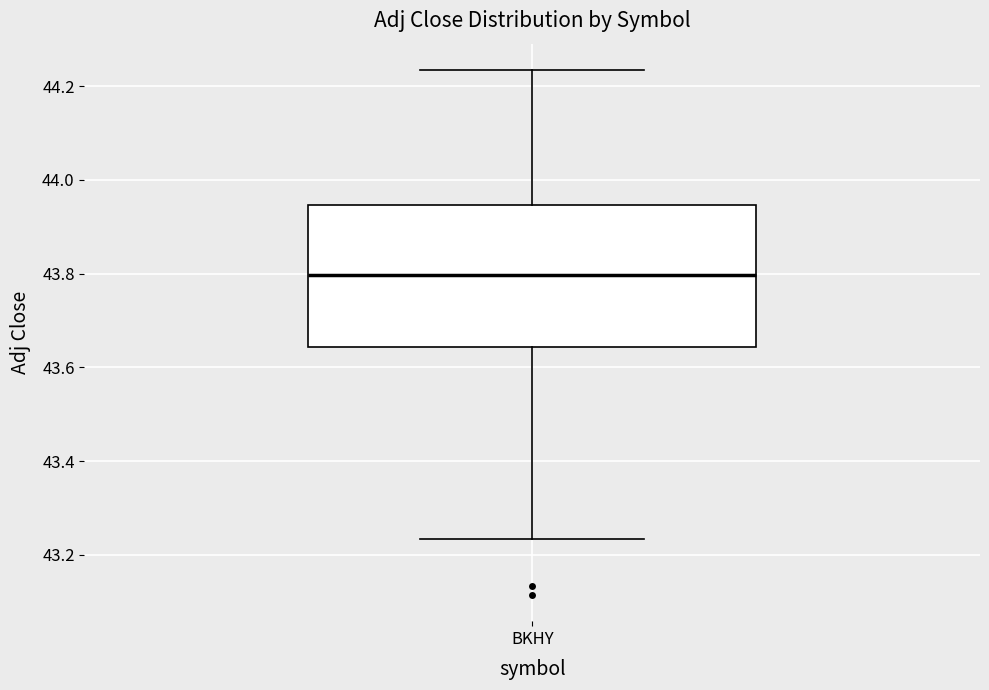

Read this box plot against the y-axis: the position of the median line, the range covered by the box, and the ends of both whiskers. The values are not printed on the chart, so give them approximately, as read against the axis.

median 43.80, box 43.64 to 43.94, whiskers 43.24 to 44.24